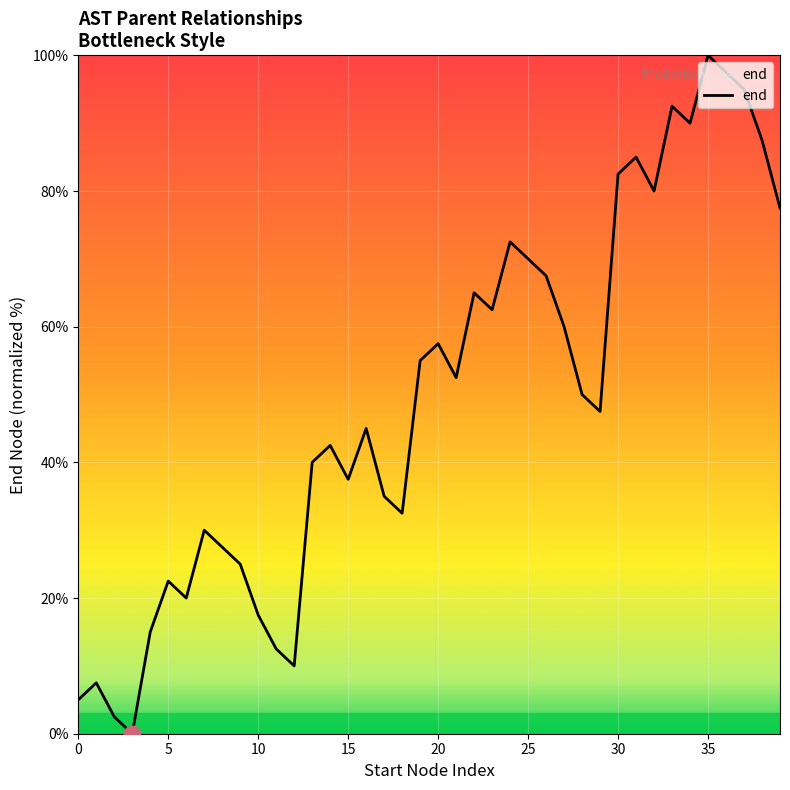

What is the difference between the maximum and minimum values?

100.0